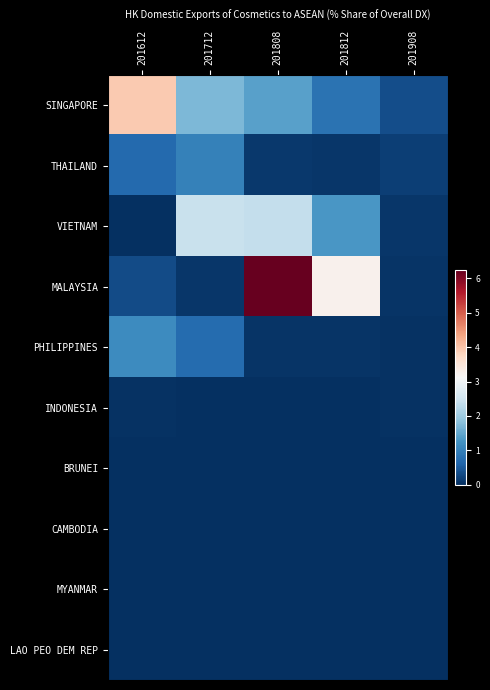

What is the total value across all series at 201712?

6.0